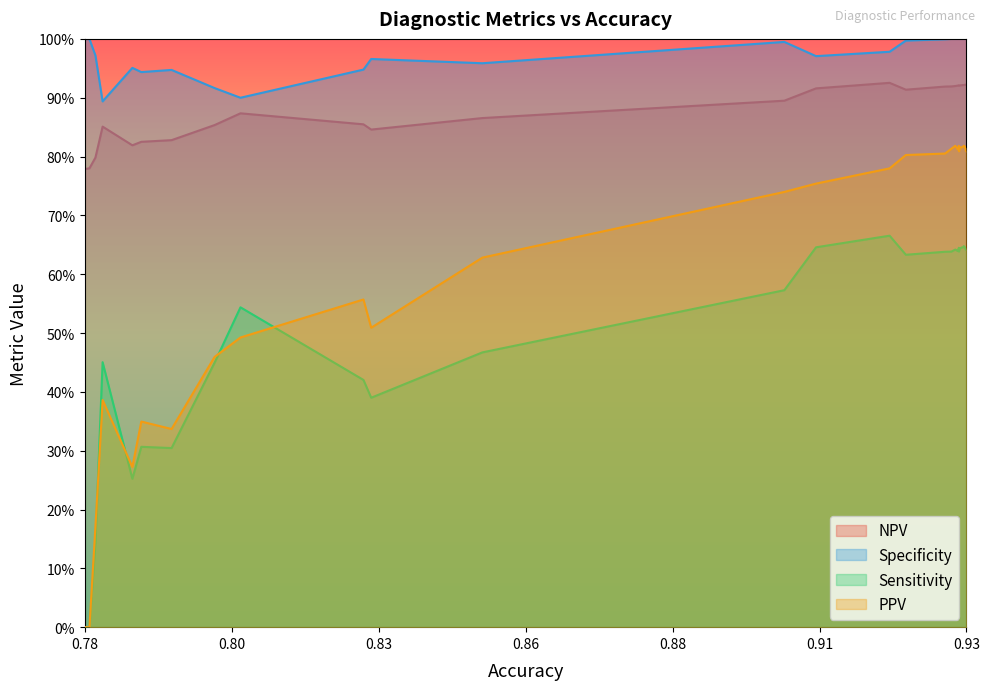

What is the difference between the highest and lowest values at 11?

0.4